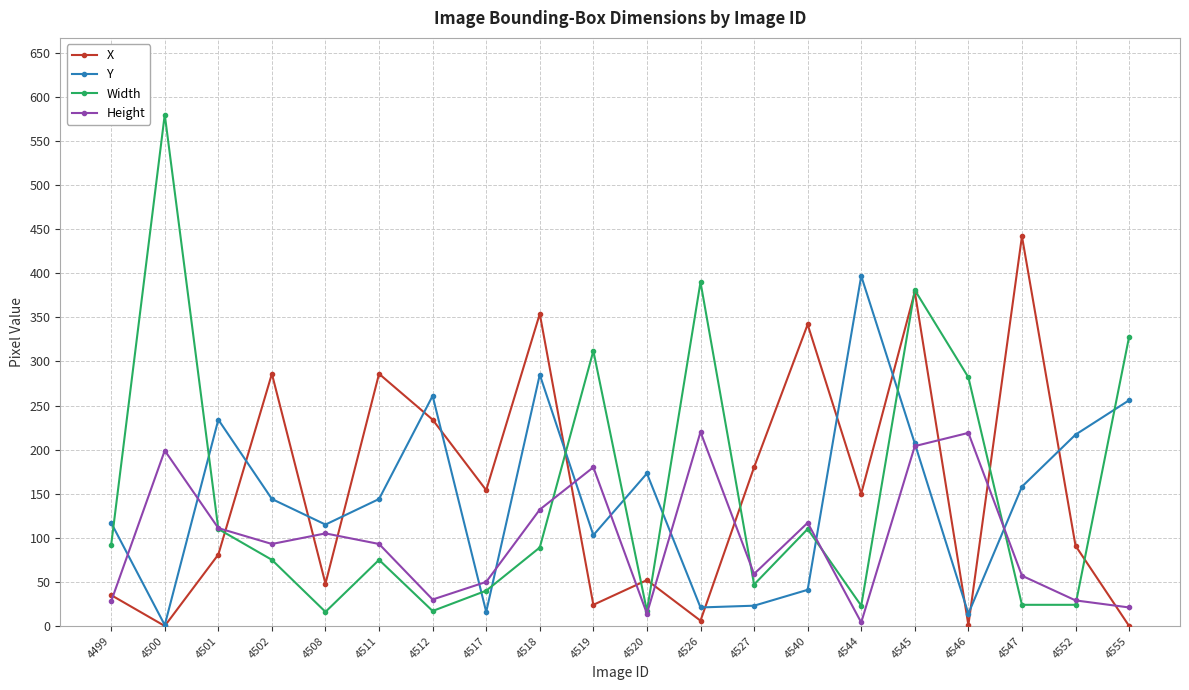

At which category is the sum across all series the highest?

4545